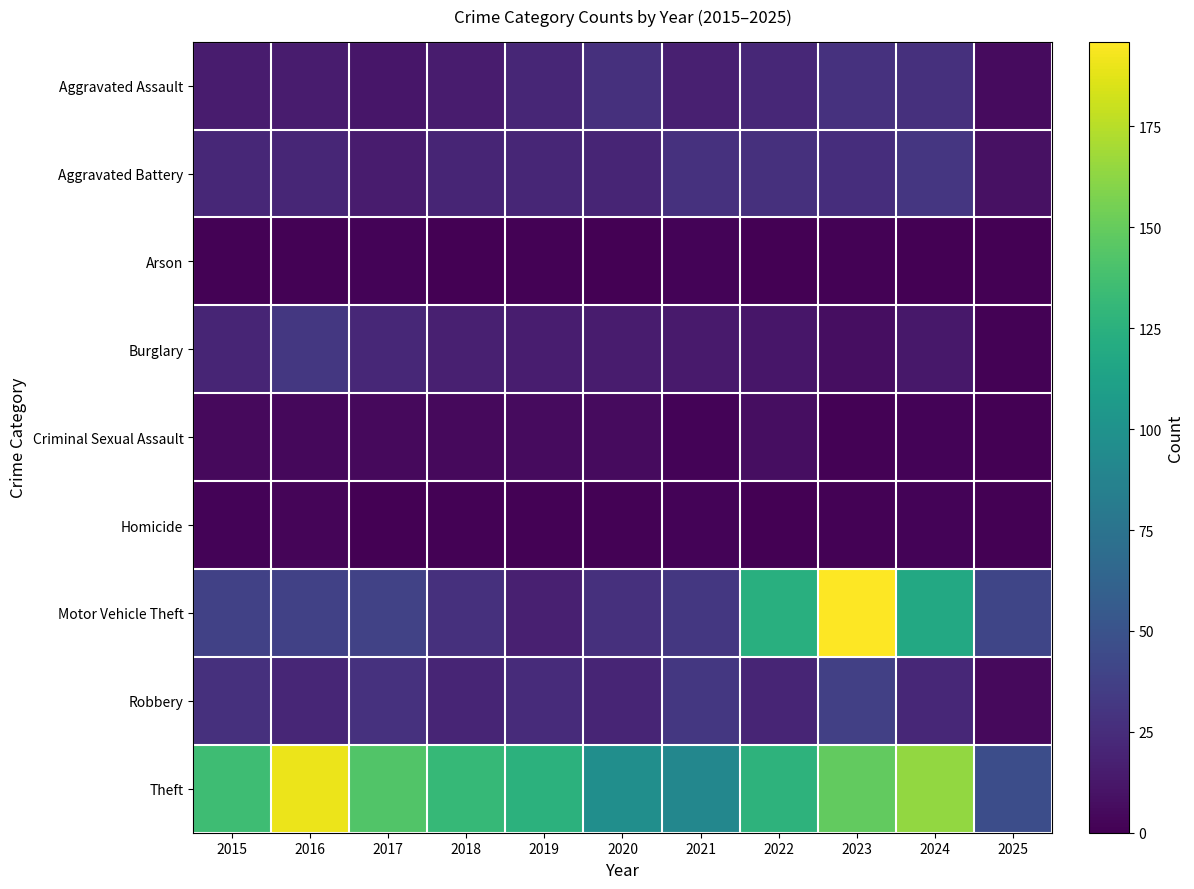

Which series changed the most between 2019 and 2023?

Motor Vehicle Theft